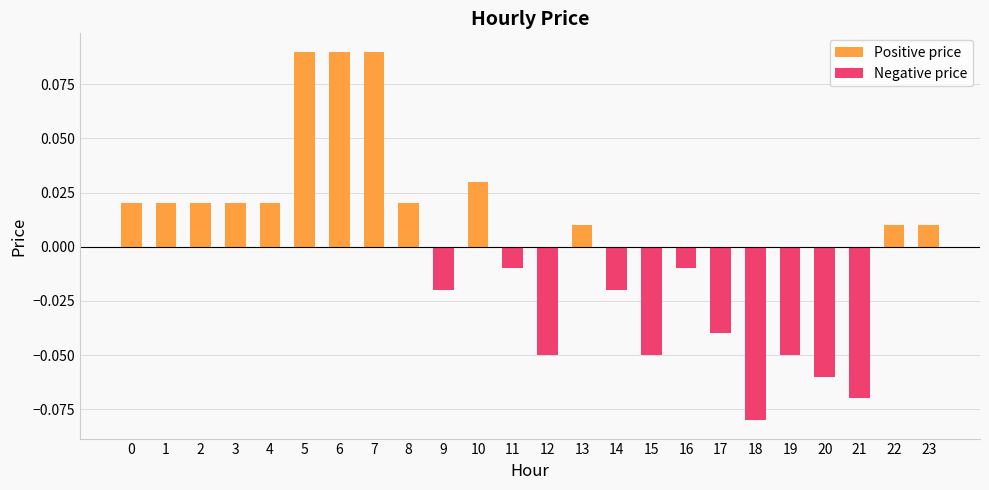

What is the lowest value of the Negative price series?

-0.1